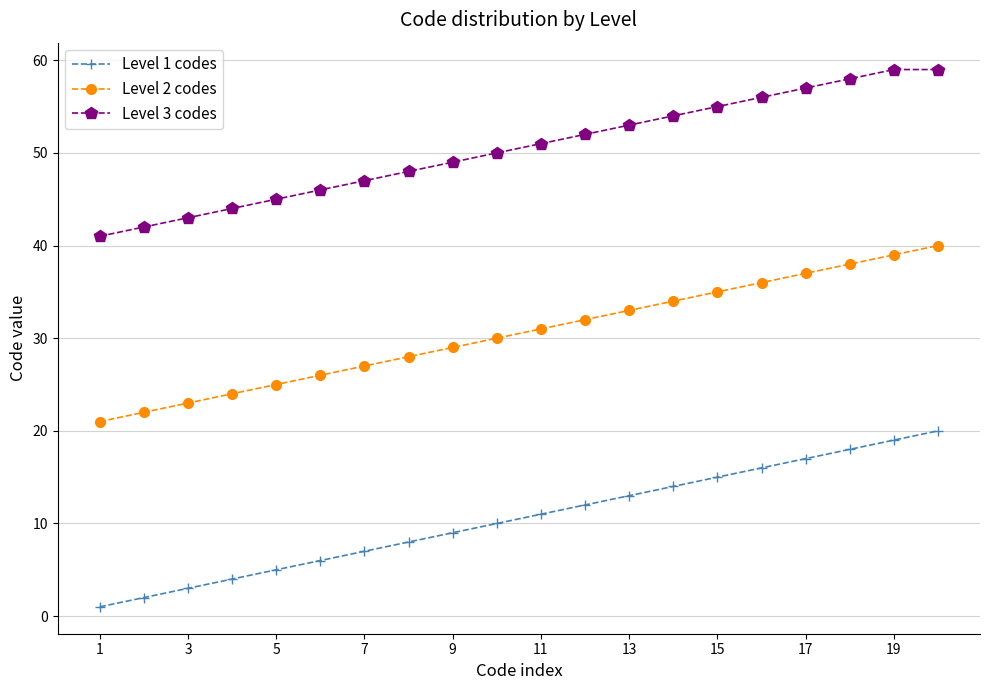

List the series in order of their overall mean, lowest first.

Level 1 codes, Level 2 codes, Level 3 codes